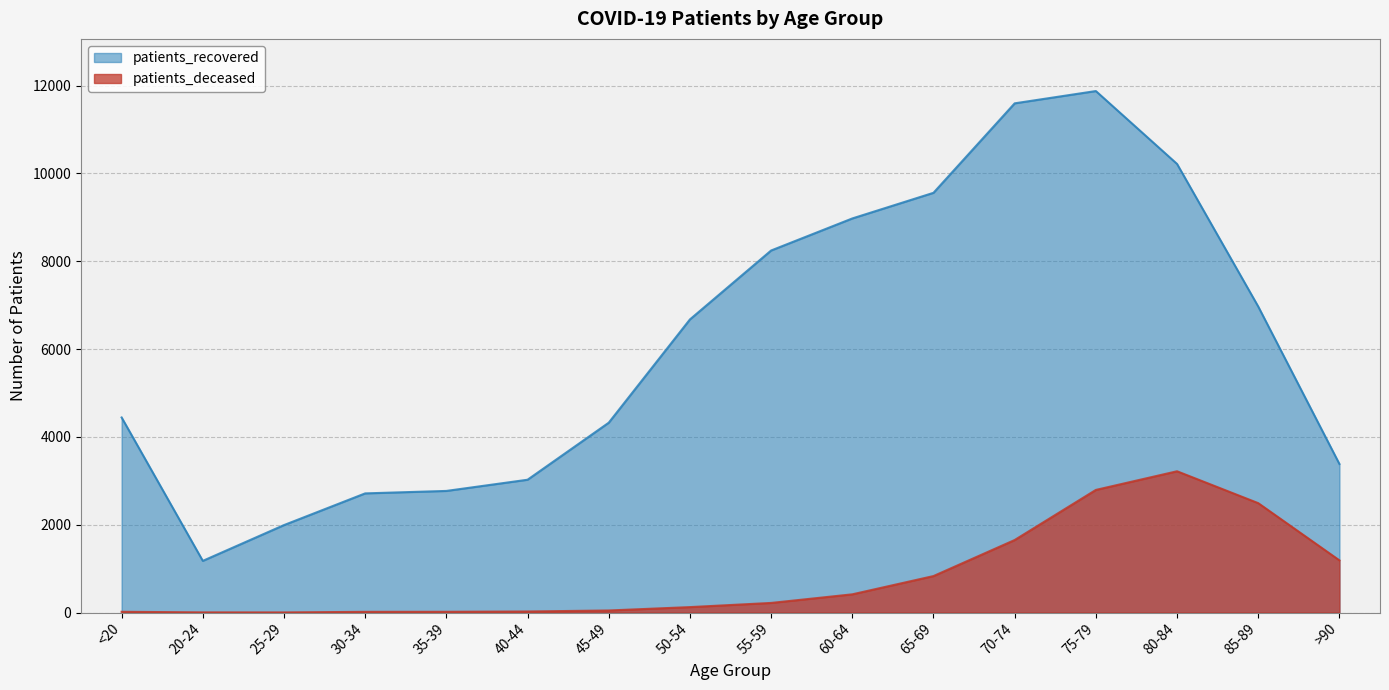

Rank the categories by patients_recovered value from highest to lowest.

75-79, 70-74, 80-84, 65-69, 60-64, 55-59, 85-89, 50-54, <20, 45-49, >90, 40-44, 35-39, 30-34, 25-29, 20-24